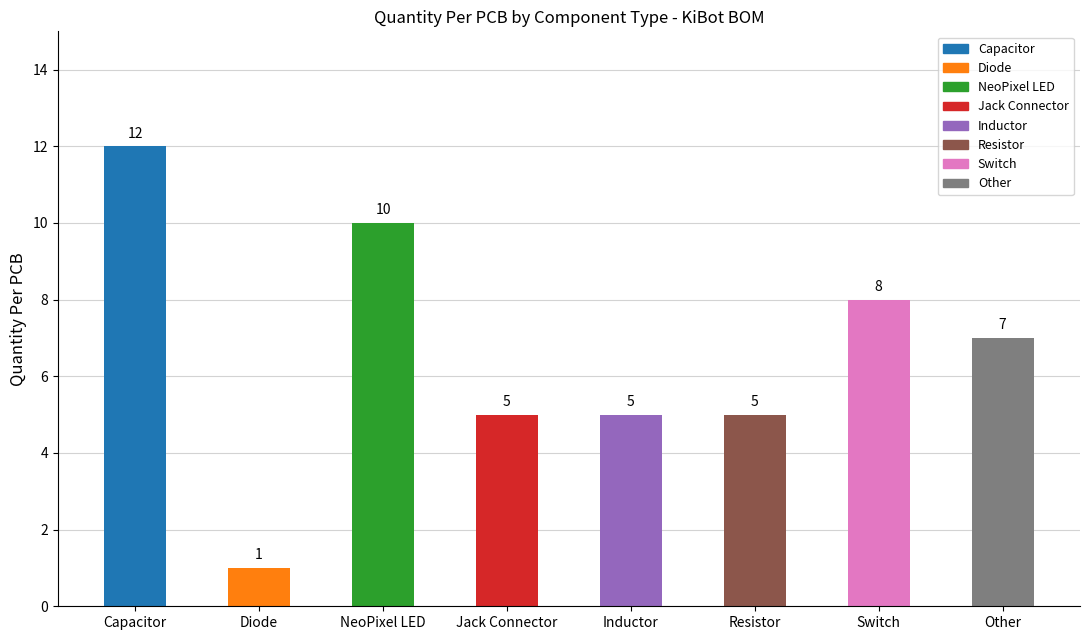

Where does the data first go above 7?

Capacitor